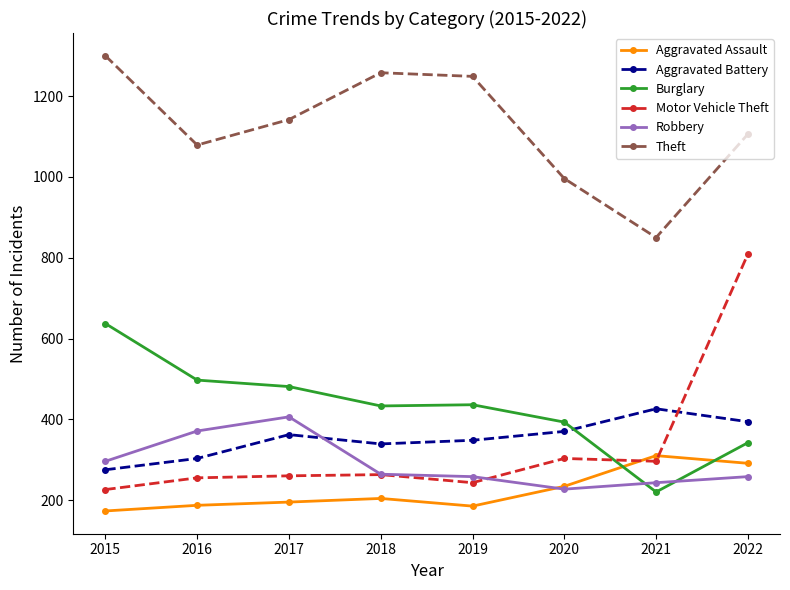

Is this an area chart (filled region under the line)?

No